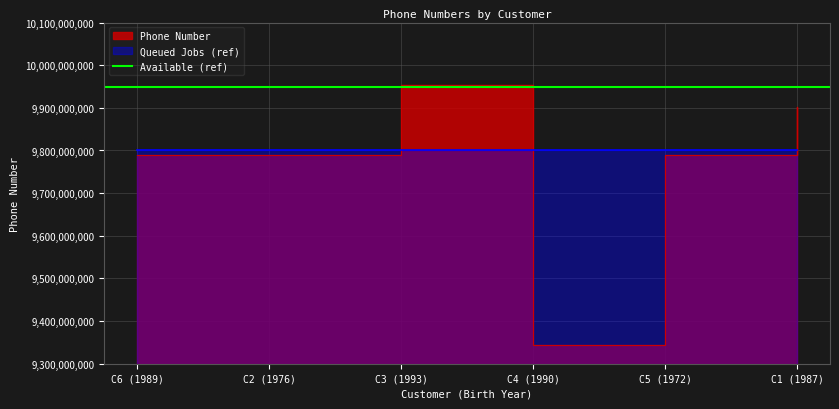

Reading right to left, list all the values displayed in this chart.

C1 (1987)=9902725726	C5 (1972)=9789396376	C4 (1990)=9344107002	C3 (1993)=9952452610	C2 (1976)=9789954511	C6 (1989)=9788791234